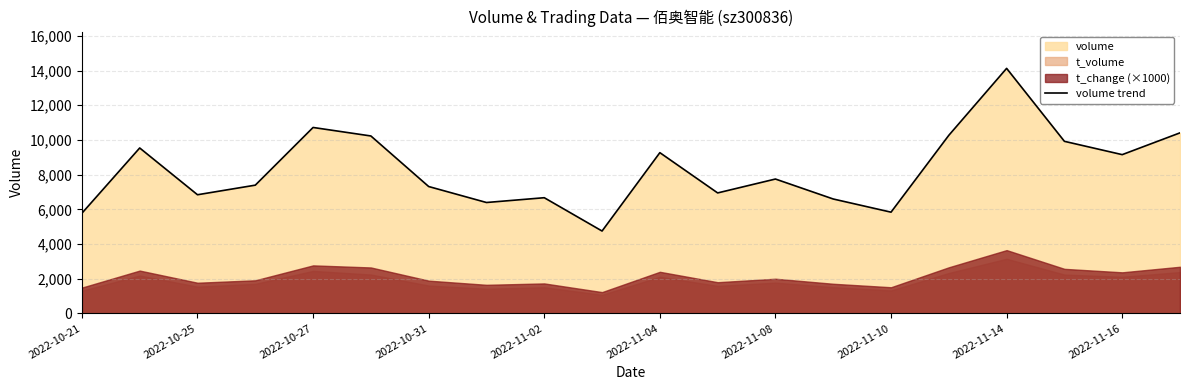

How many interior local valleys (lower than both neighbors) does the data have?

6